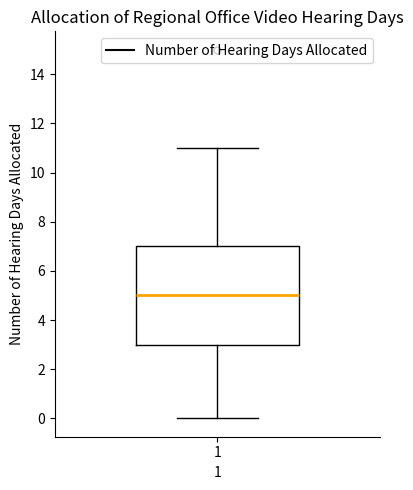

Where is the upper edge of the box at x = 1 on the y-axis? The values are not printed on the chart, so give them approximately, as read against the axis.

7